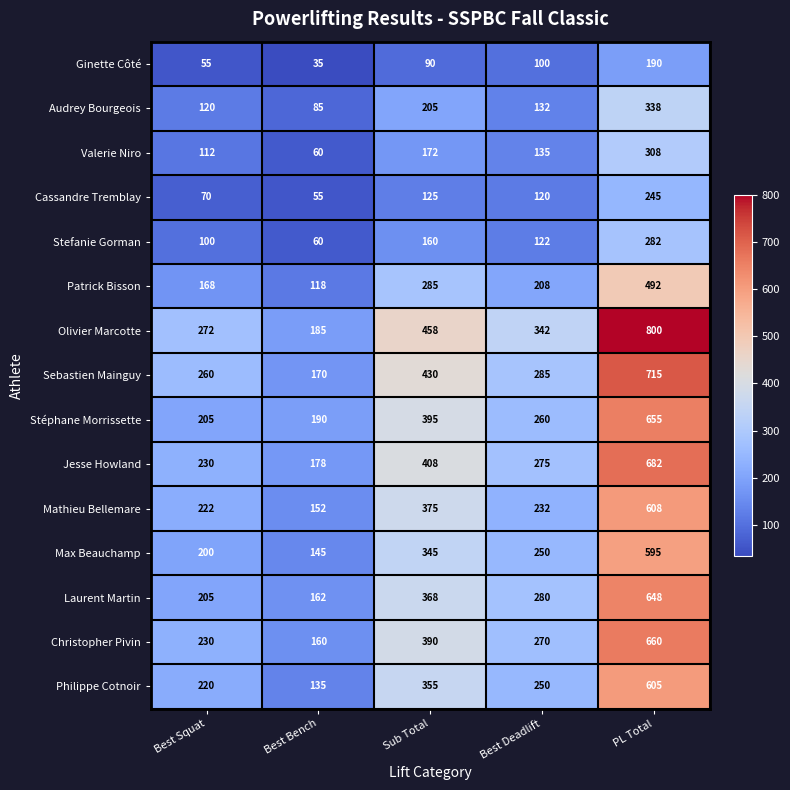

Rank the series at PL Total from lowest to highest value.

Ginette Côté, Cassandre Tremblay, Stefanie Gorman, Valerie Niro, Audrey Bourgeois, Patrick Bisson, Max Beauchamp, Philippe Cotnoir, Mathieu Bellemare, Laurent Martin, Stéphane Morrissette, Christopher Pivin, Jesse Howland, Sebastien Mainguy, Olivier Marcotte